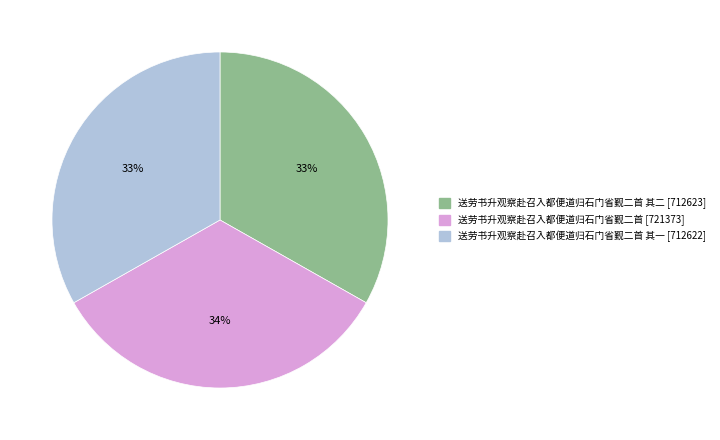

To the nearest percent, what is the average slice percentage?

33%